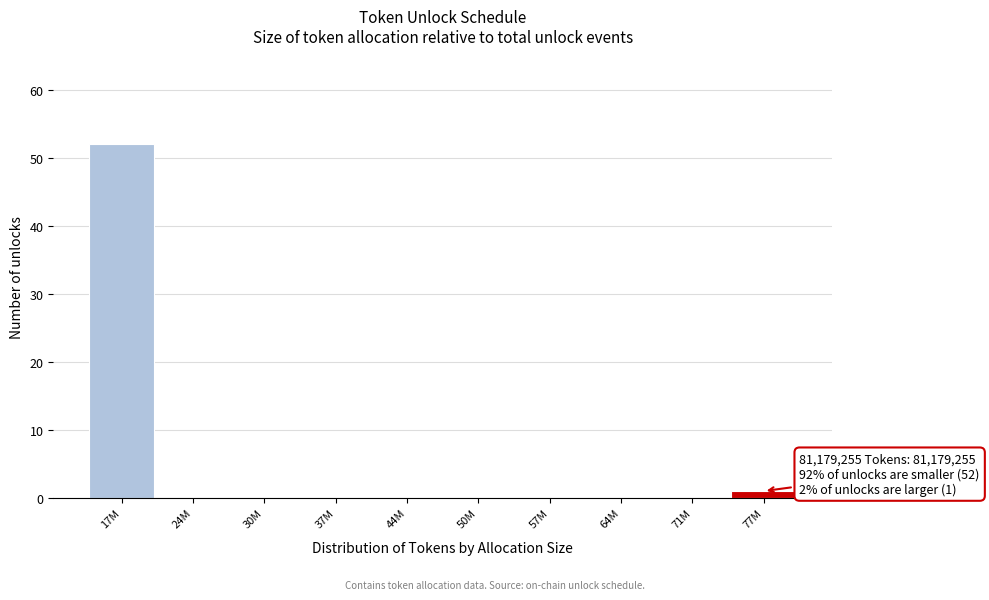

Reading left to right, what are all the values shown in this chart?

17M=52	24M=0	30M=0	37M=0	44M=0	50M=0	57M=0	64M=0	71M=0	77M=1